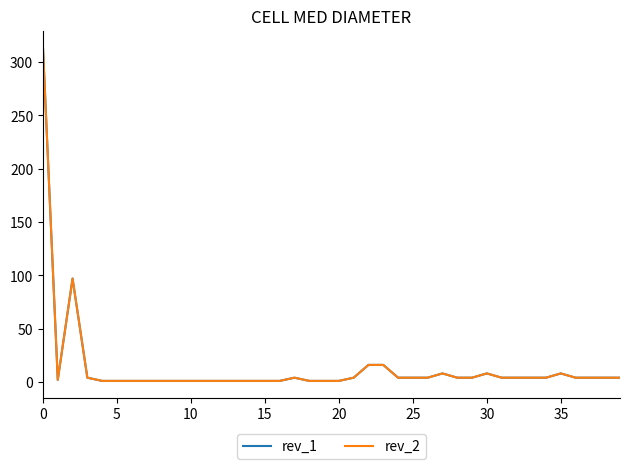

Does the chart have visible grid lines?

No